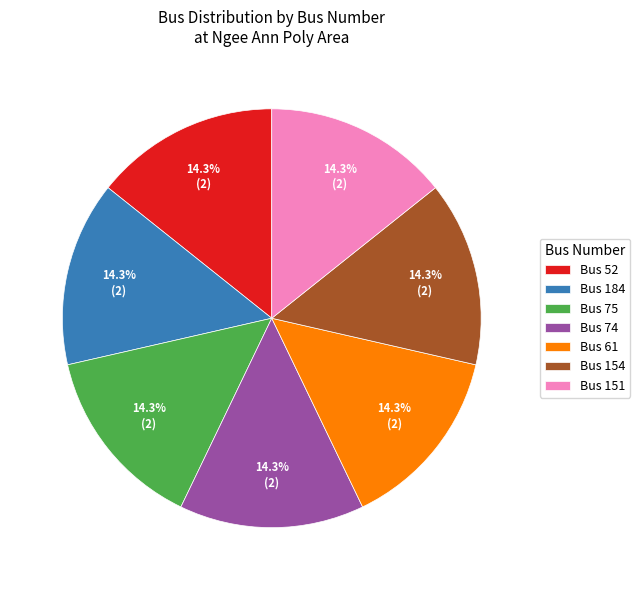

What percentage do Bus 74 and Bus 61 together represent?

28.6%